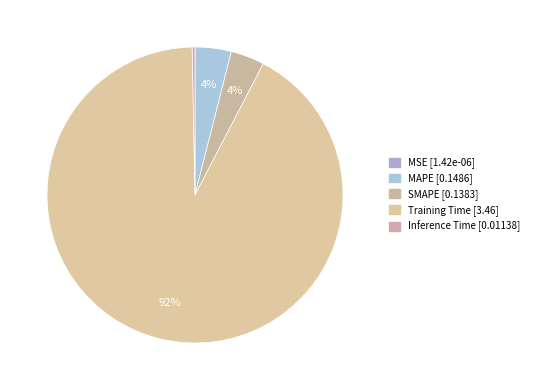

What is the smallest slice in the pie chart?

MSE